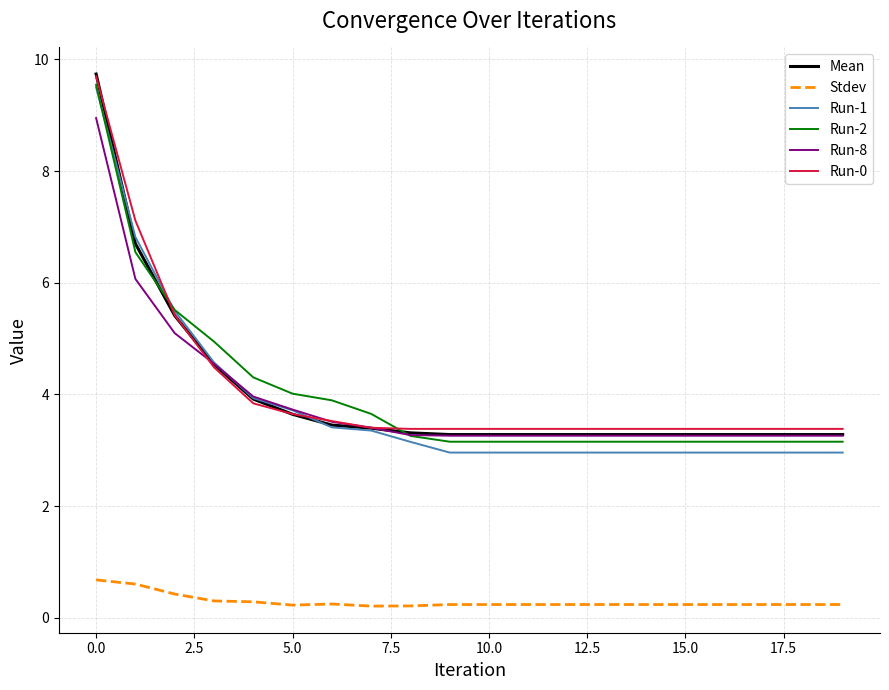

True or false: Stdev and Run-2 cross at least once.

False